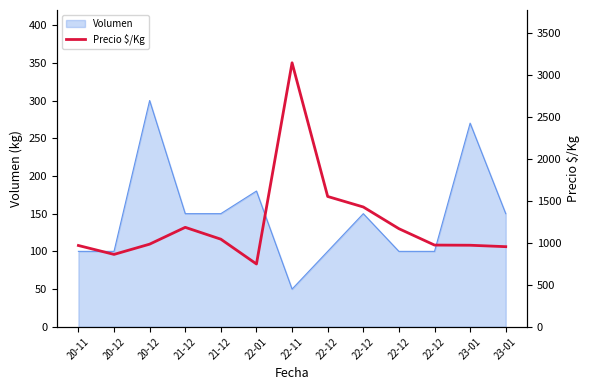

Which has a higher value, 21-12 or 21-12?

21-12